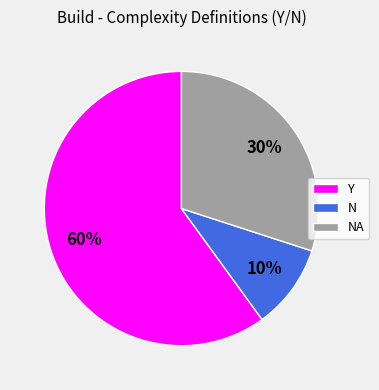

What is the smallest slice in the pie chart?

N